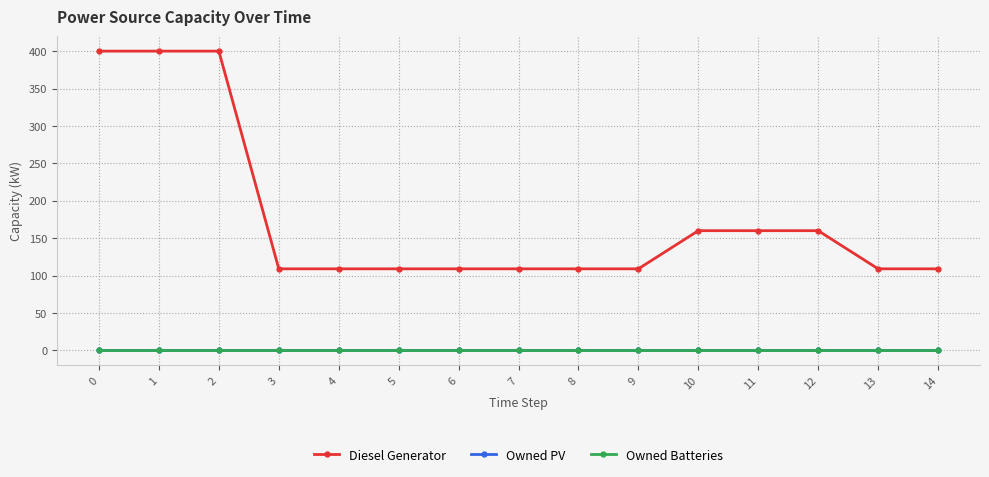

Does the chart have visible grid lines?

Yes